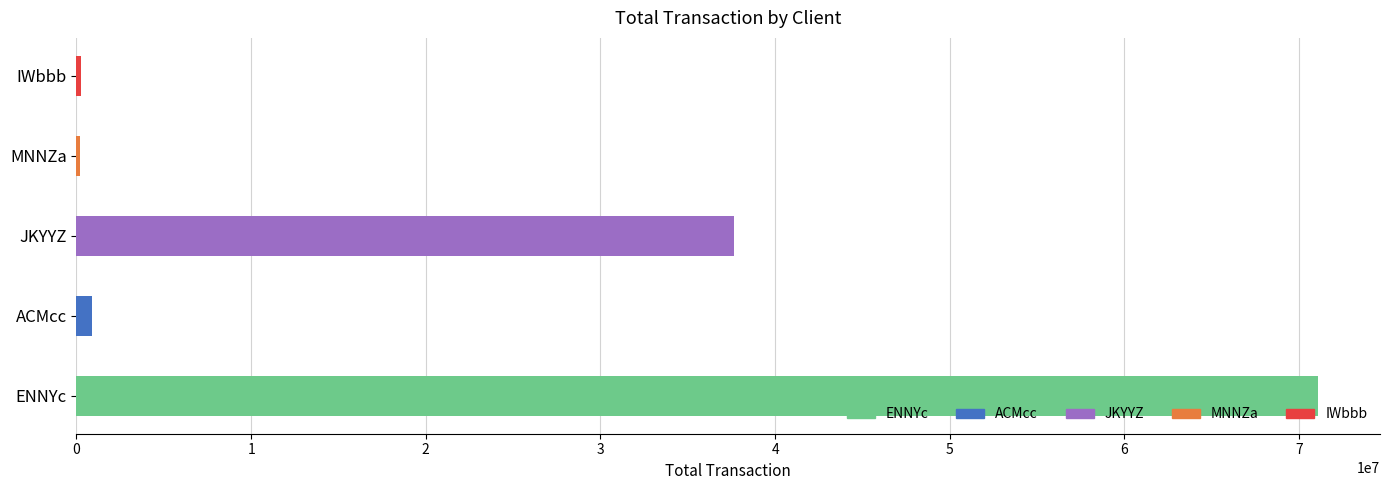

Does the chart contain stacked bars?

No